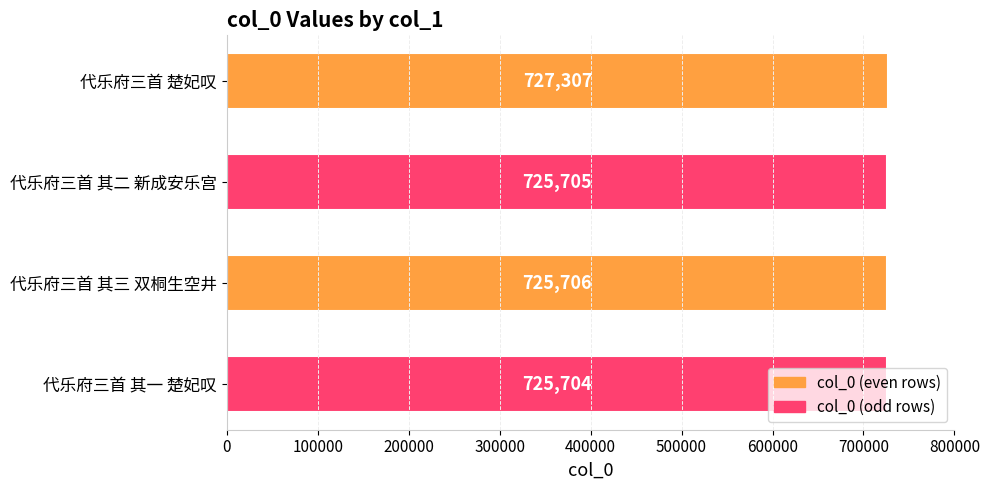

Rank the categories by value from lowest to highest.

代乐府三首 其一 楚妃叹, 代乐府三首 其二 新成安乐宫, 代乐府三首 其三 双桐生空井, 代乐府三首 楚妃叹